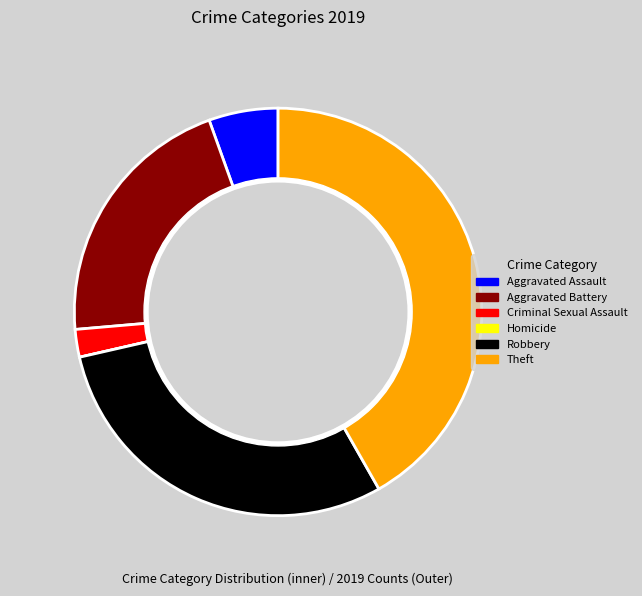

True or false: Theft accounts for 29% of the total.

False